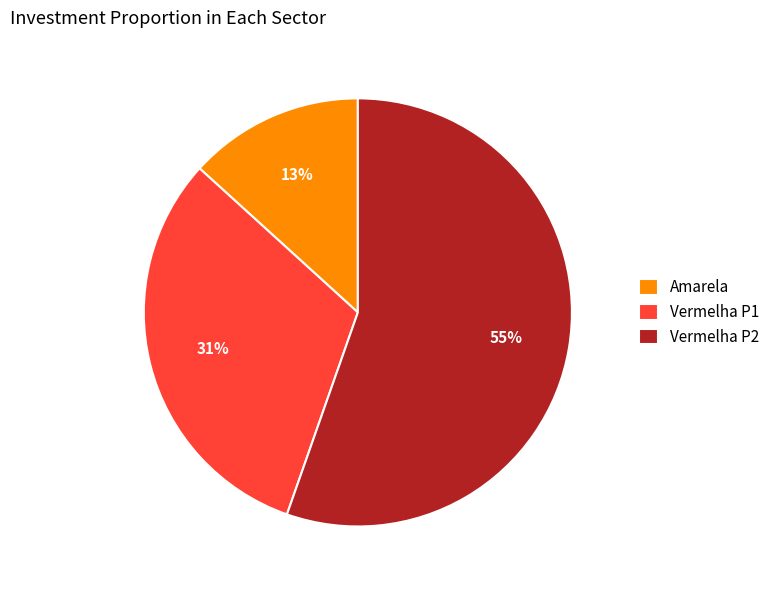

Is it true that Amarela is 8% of the pie?

False